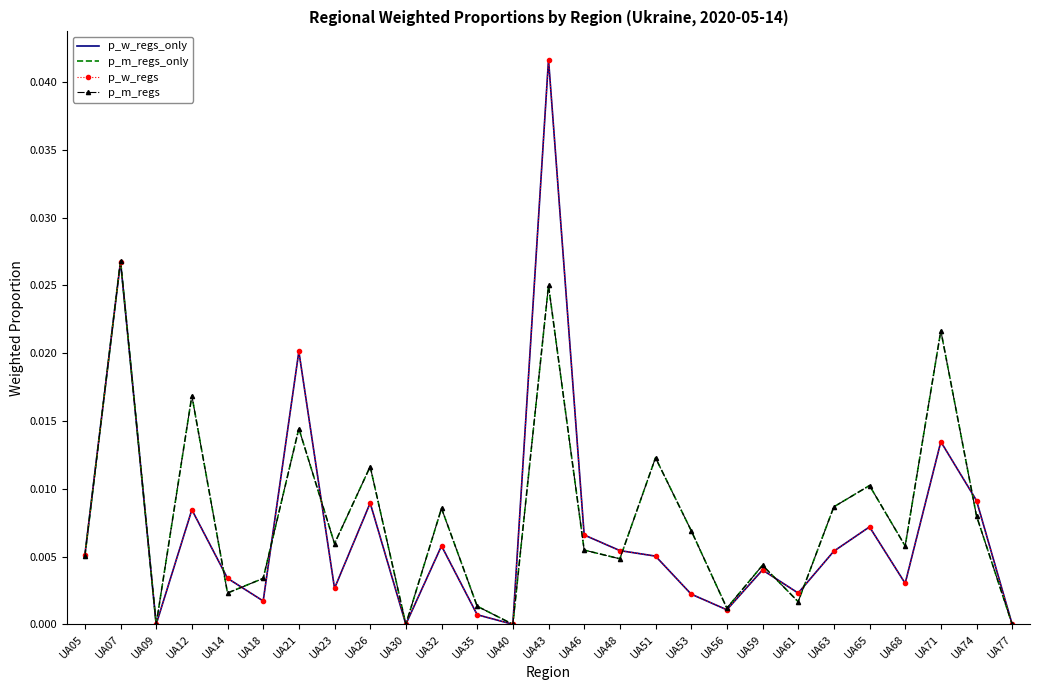

After their last crossing, which series has the higher values: p_m_regs_only or p_w_regs?

p_w_regs